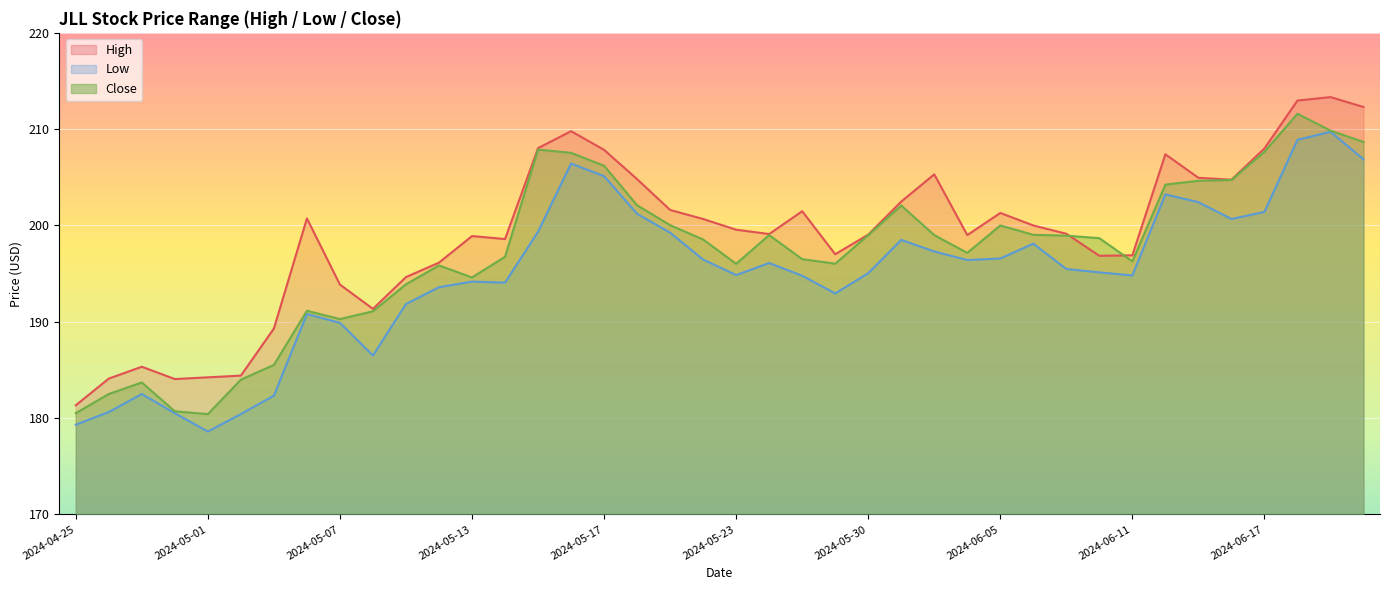

Rank the series at 2024-05-24 from highest to lowest value.

High, Close, Low